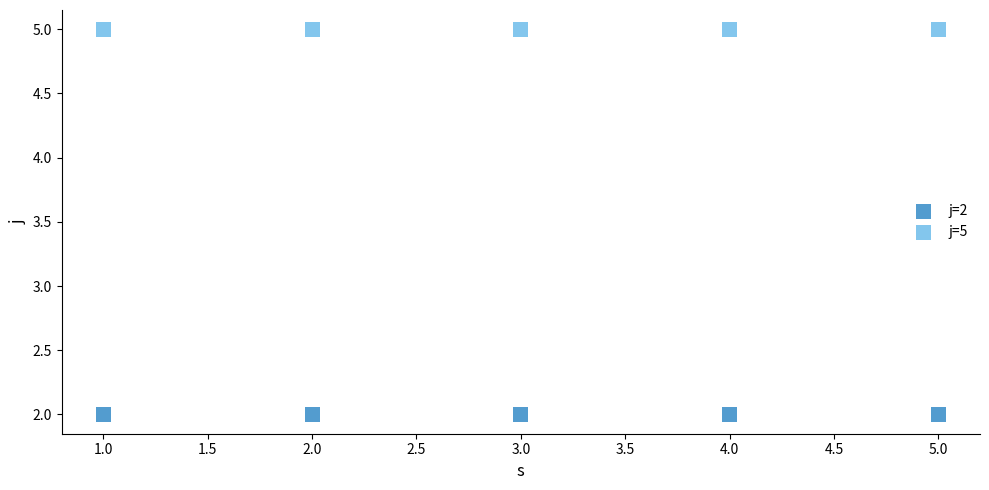

Which series reaches the maximum Y coordinate?

j=5